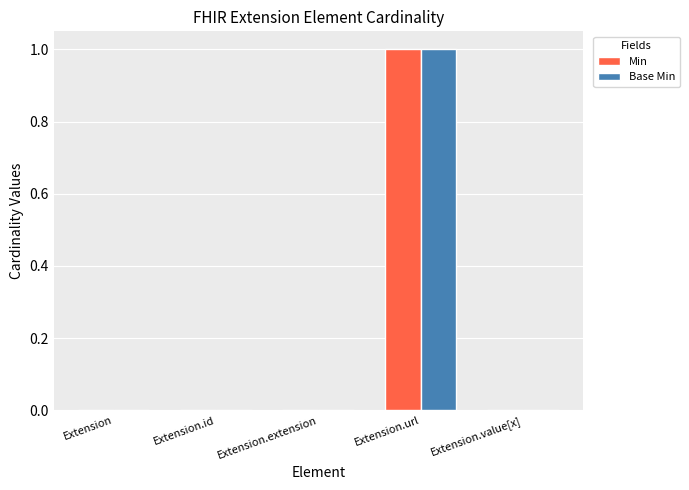

Which category has the highest value in the Base Min series?

Extension.url